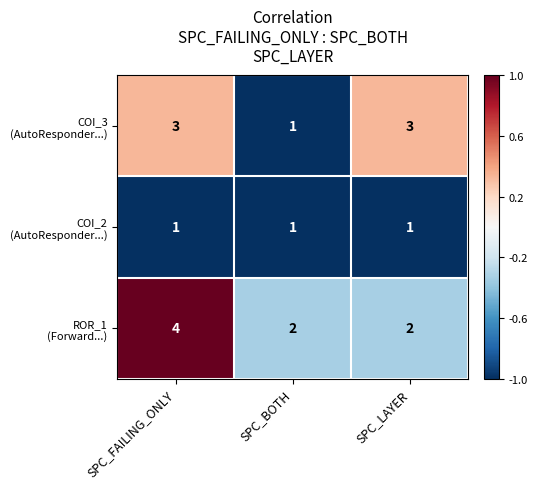

At which category is the sum across all series the highest?

SPC_FAILING_ONLY